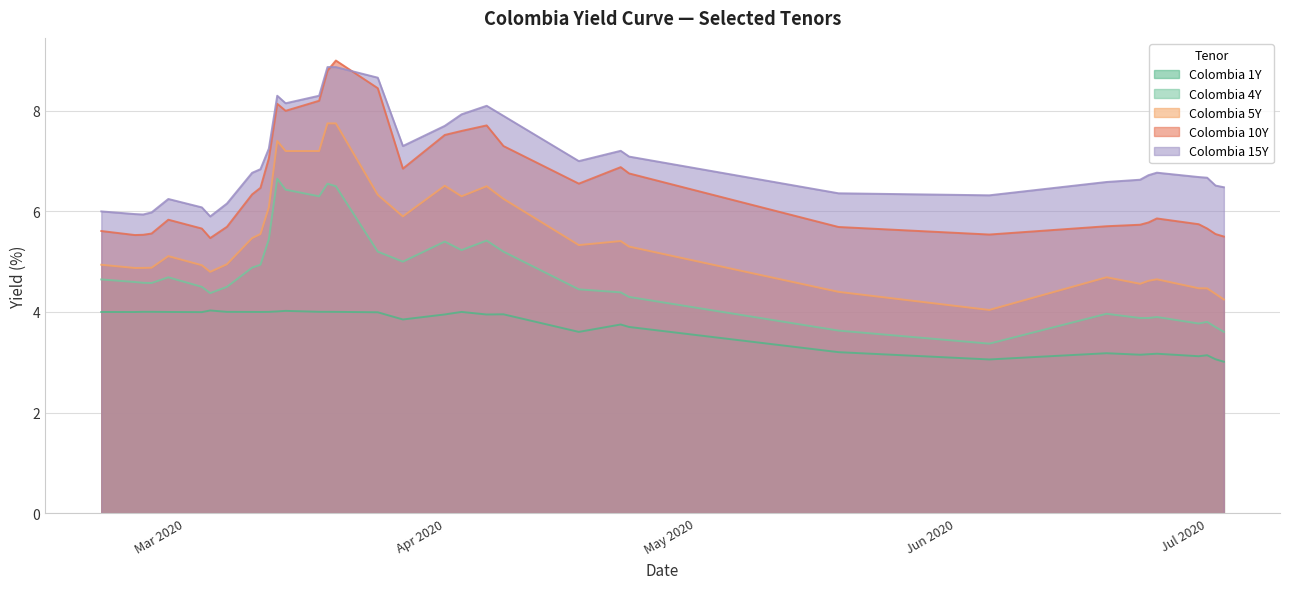

The Colombia 10Y series shows 7.9 at 2020-02-24. True or false?

False